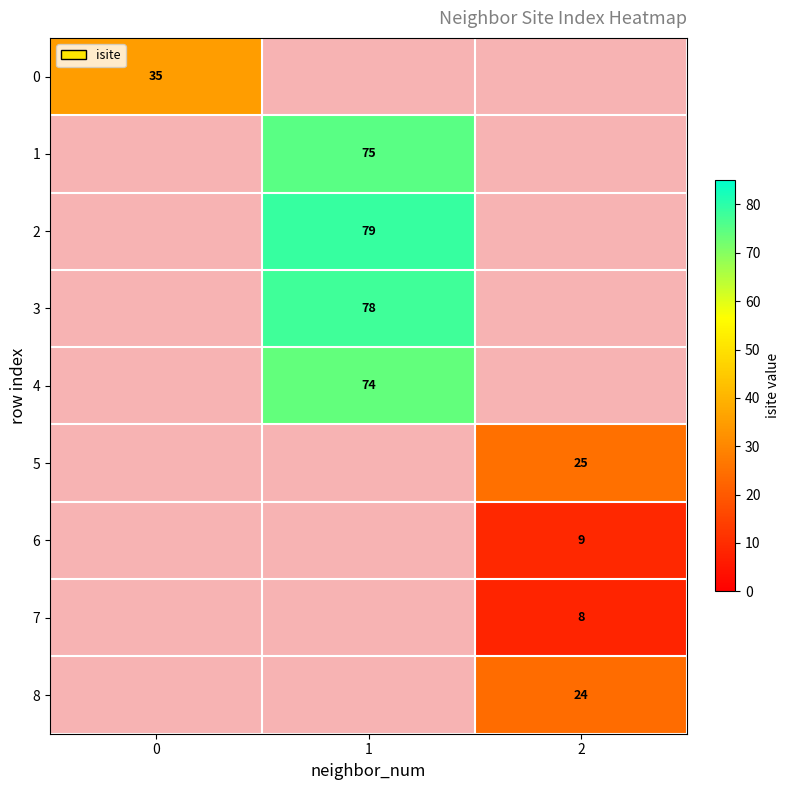

Count the number of data series in this chart.

9